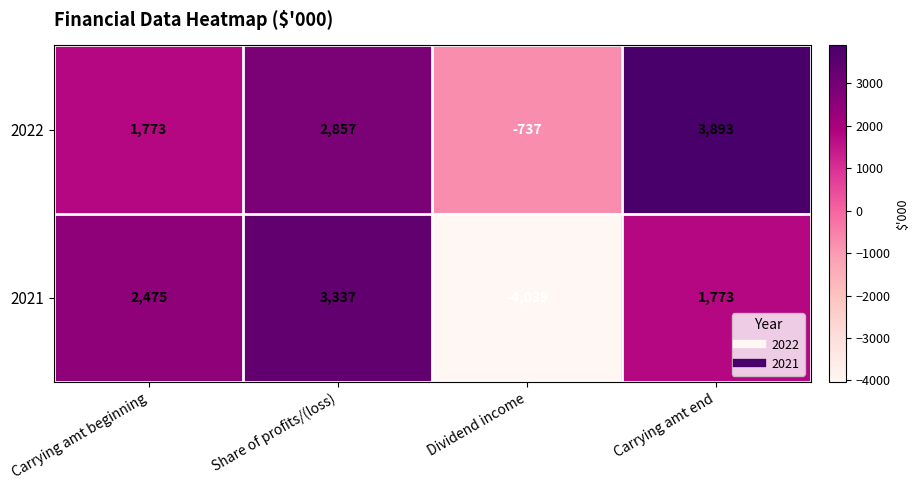

What is the total value across all series at Share of profits/(loss)?

6194